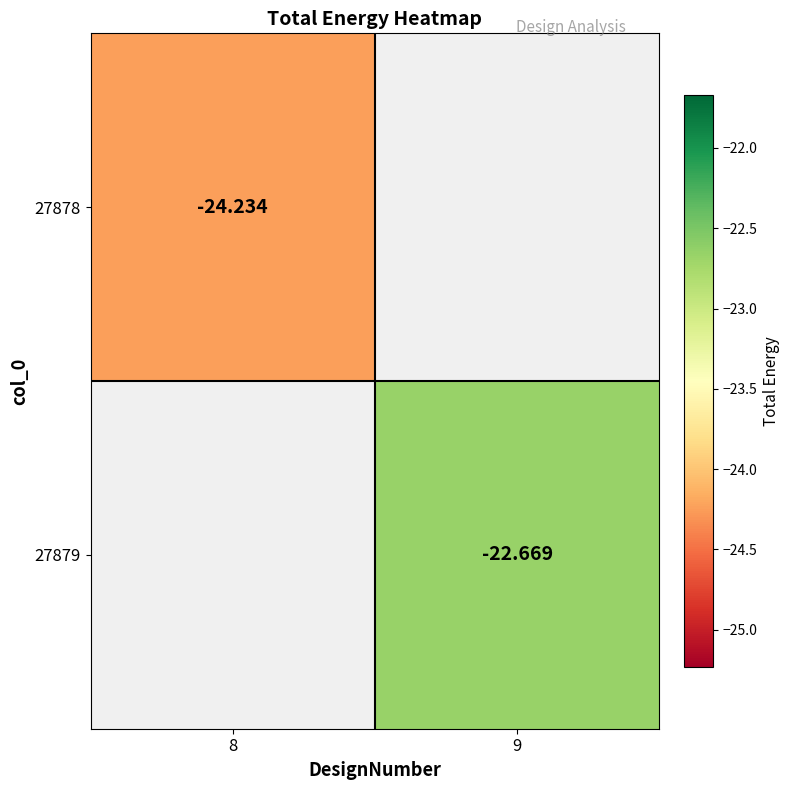

Is the value of 27878 at 8 greater than the value of 27879 at 8?

No